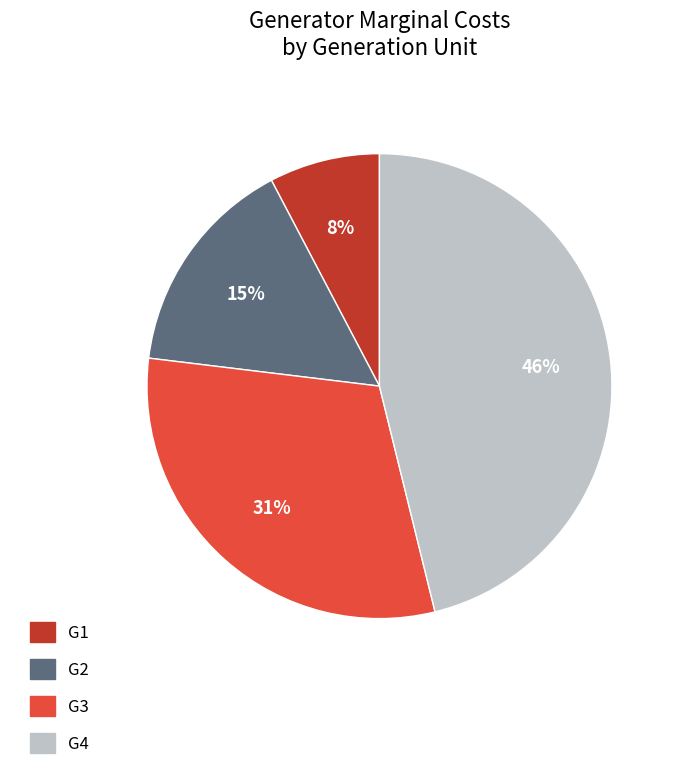

Is the sum of G3 and G2 greater than half?

No